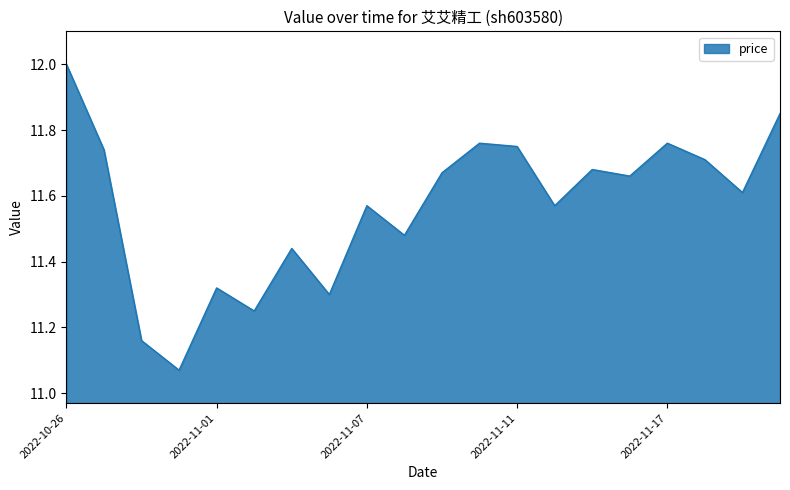

What is the maximum value shown in the chart?

12.0